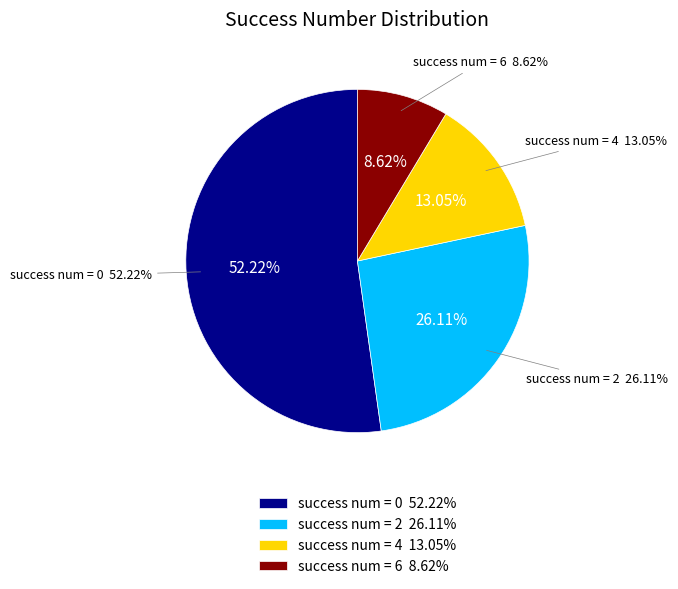

Is there any slice that represents more than half of the pie?

No